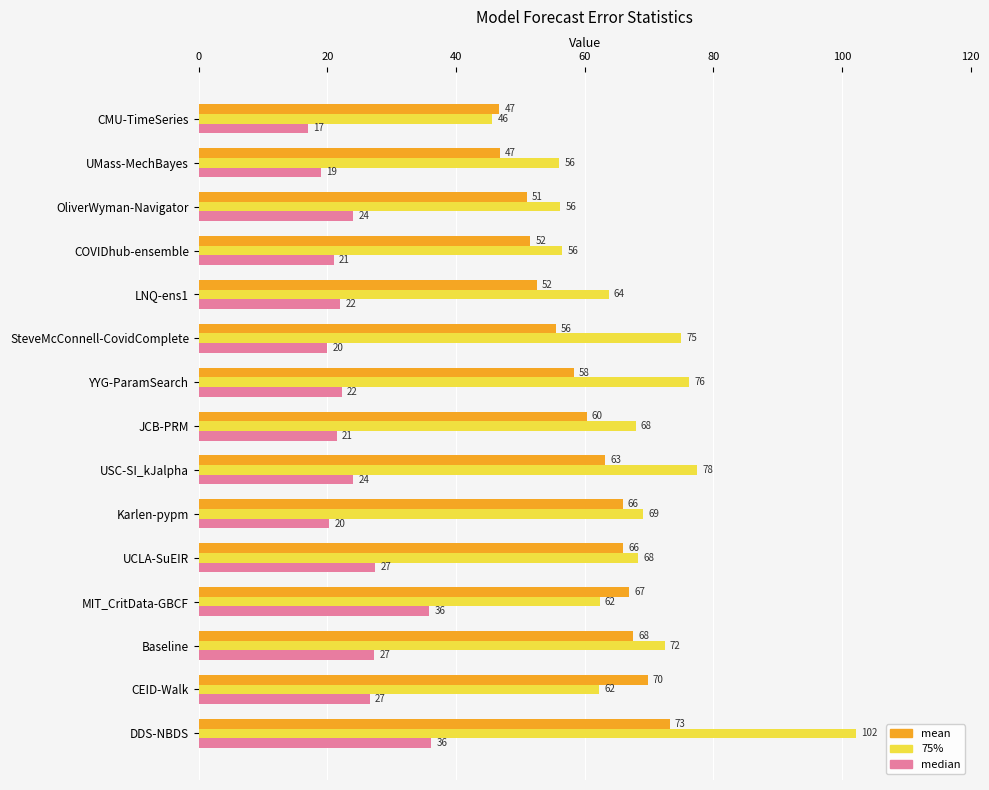

At which category does the chart reach its peak across all series?

DDS-NBDS